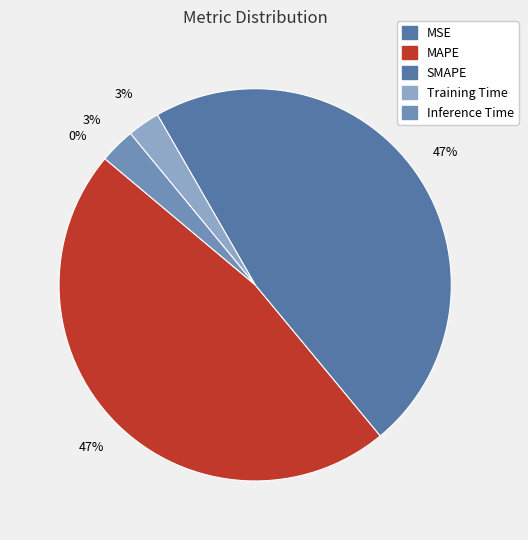

How much of the chart is everything except Inference Time?

97.1%